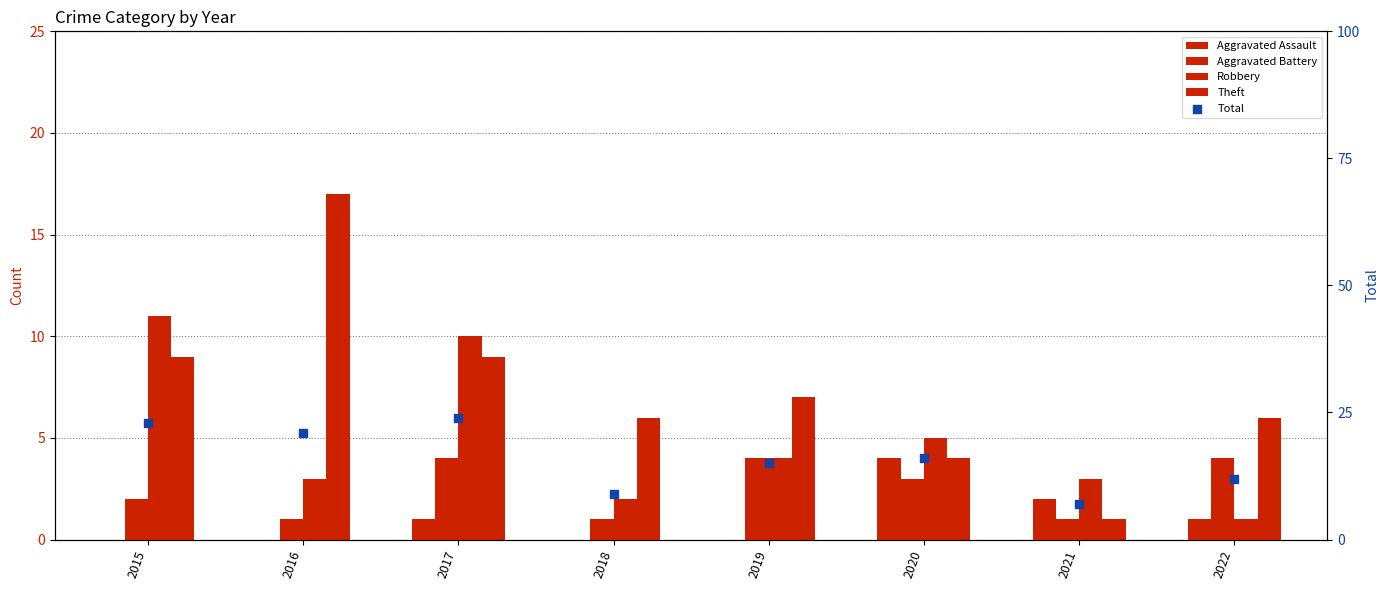

What is the total value across all series at 2022?

24